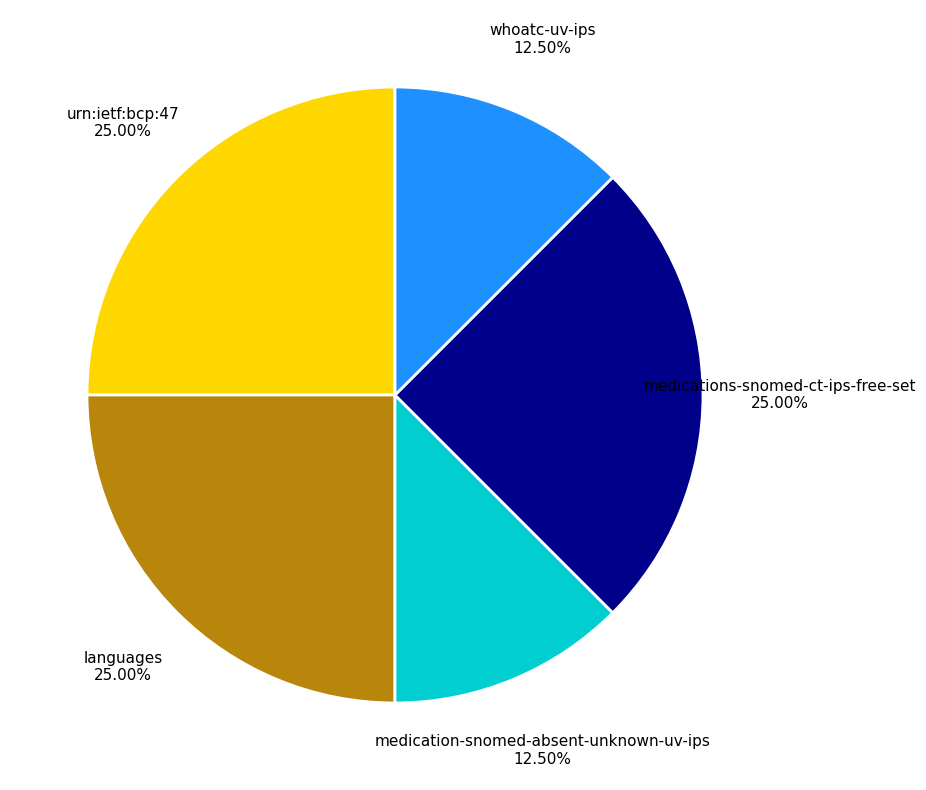

Approximately how many times larger is the value at medications-snomed-ct-ips-free-set compared to languages?

1.0